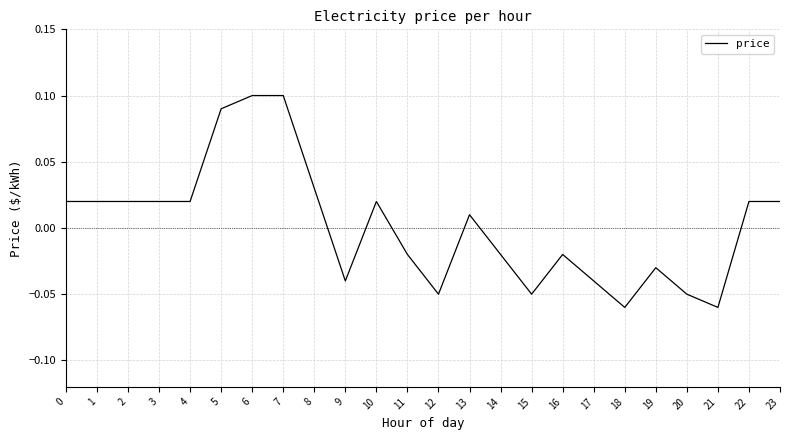

Which has a higher value, 7 or 8?

7